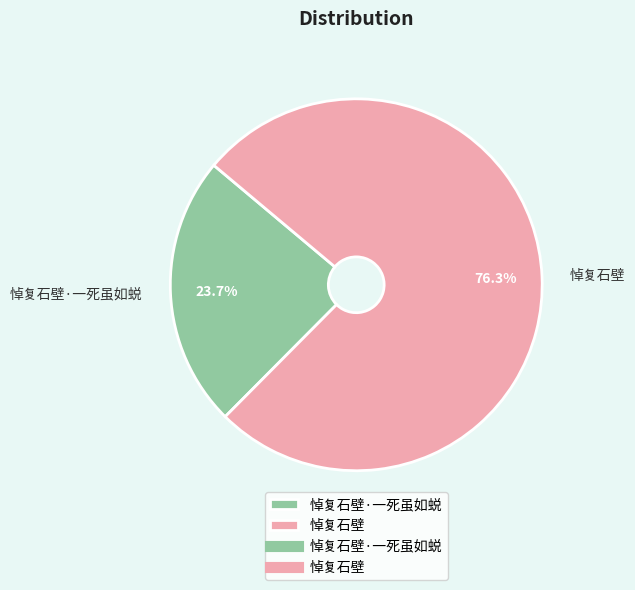

Between 悼复石壁 and 悼复石壁·一死虽如蜕, which is larger?

悼复石壁